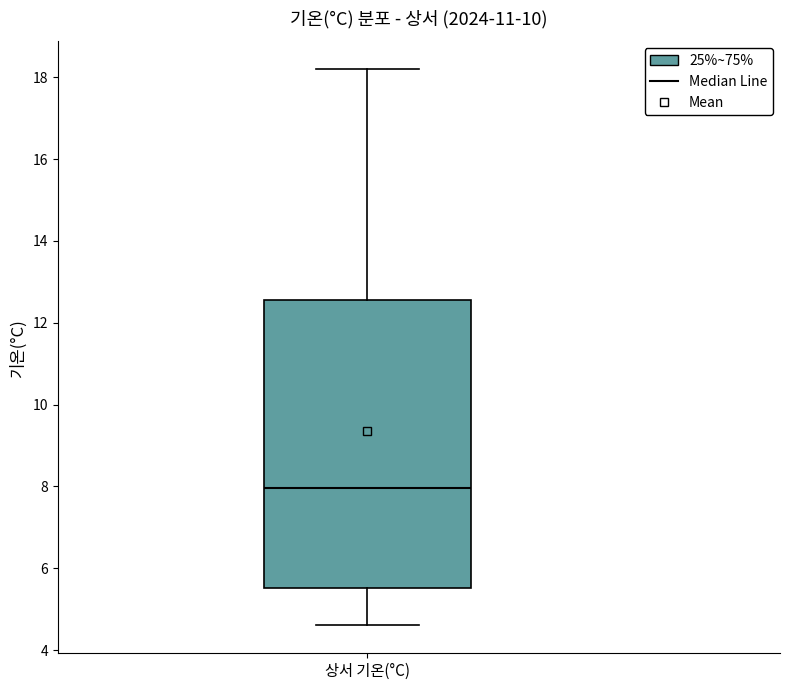

Where does the median line of the box for 상서 기온(°C) sit on the y-axis? The values are not printed on the chart, so give them approximately, as read against the axis.

8.0